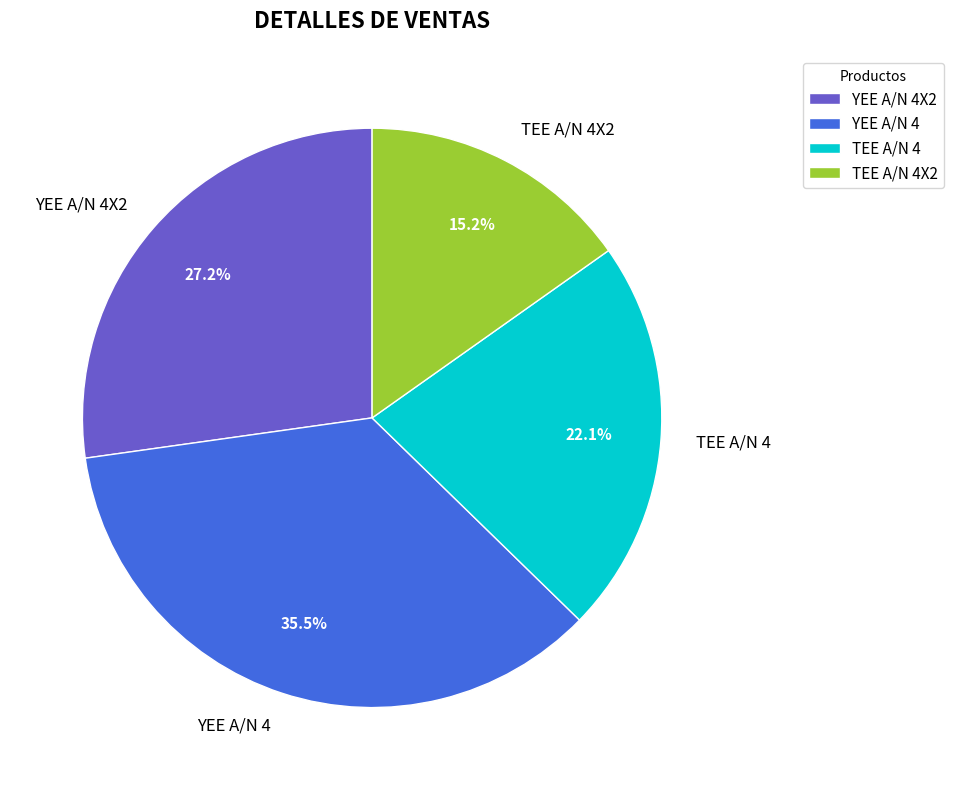

Which has a higher value, TEE A/N 4X2 or YEE A/N 4X2?

YEE A/N 4X2